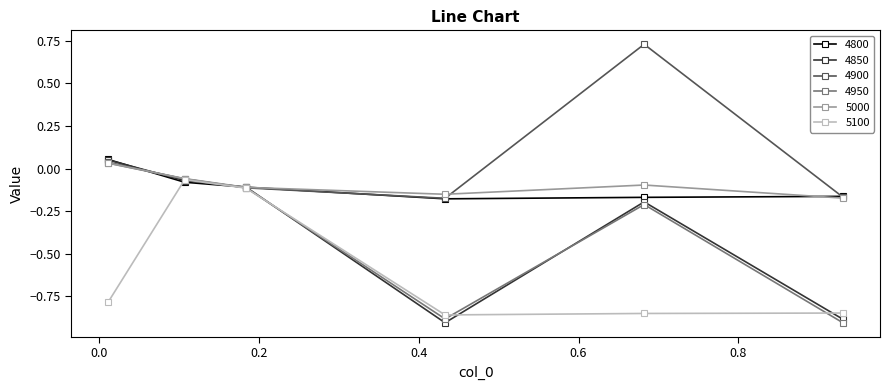

In 5000, how many points are lower than both neighbors (excluding endpoints)?

1